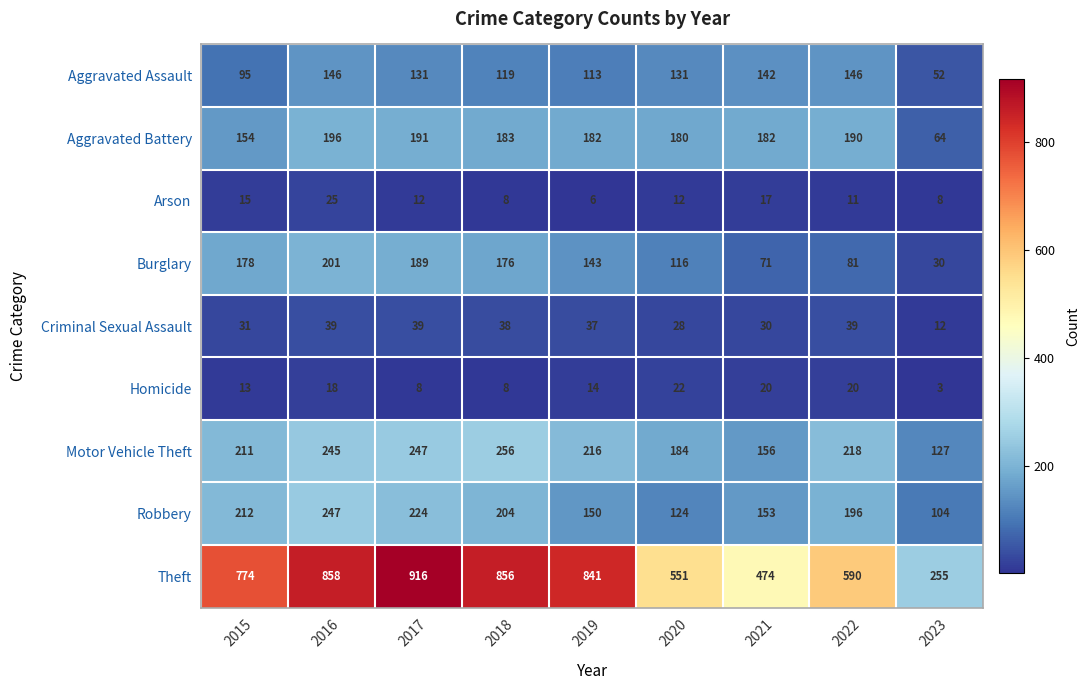

At which category is the sum across all series the highest?

2016